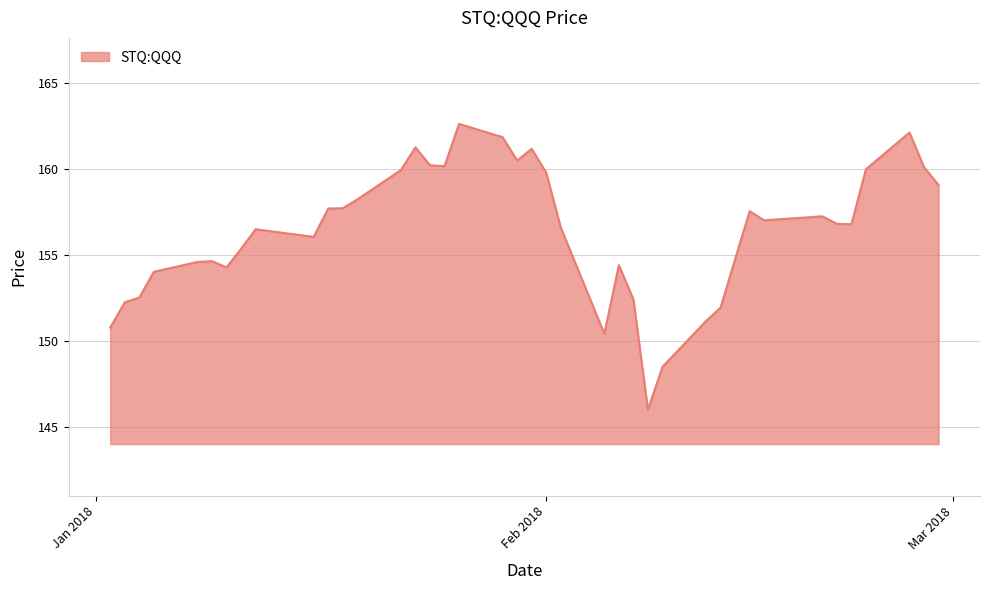

What is the difference between the maximum and minimum values?

16.6